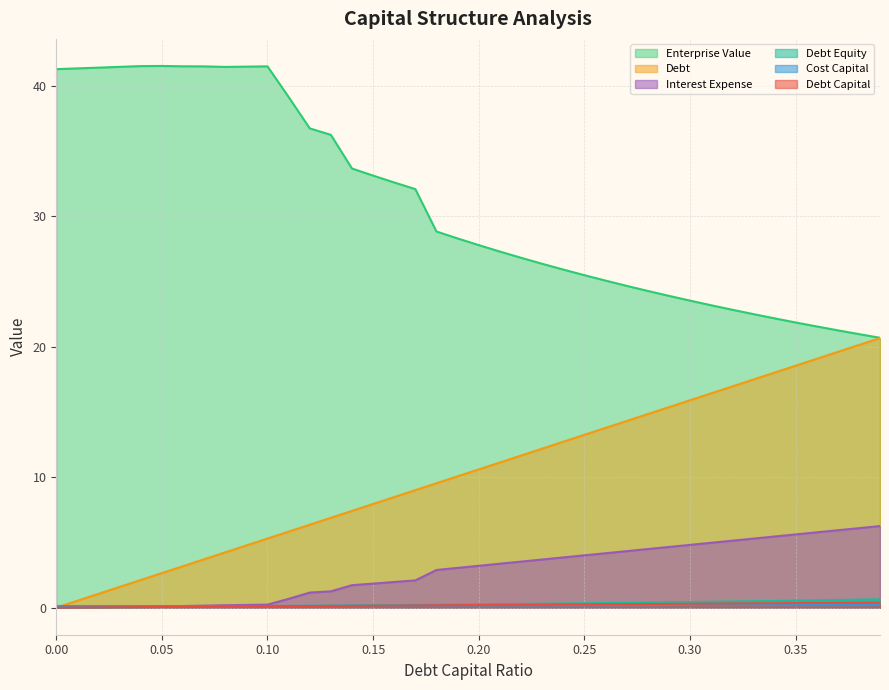

True or false: debt_equity has a value of 0.1 at 0.18.

False